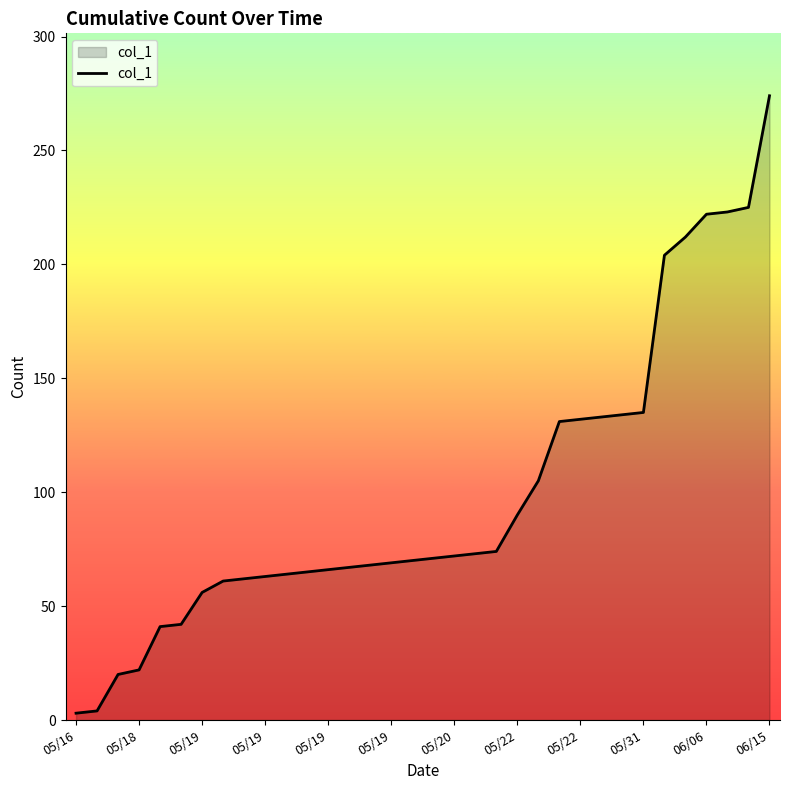

How many categories are shown in the chart?

34